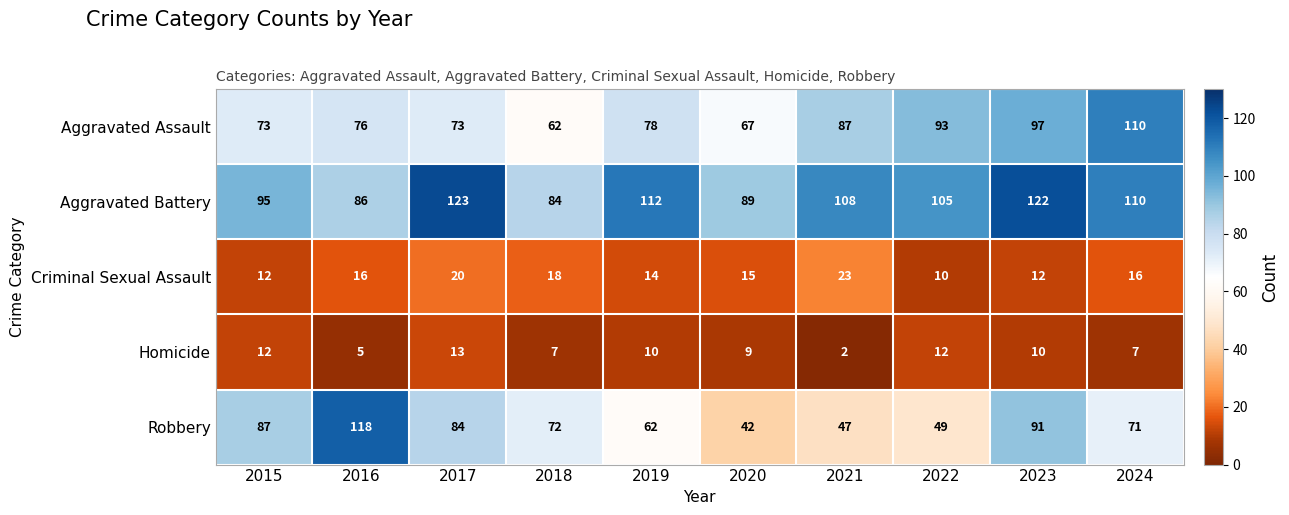

What value does the Aggravated Assault series have at 2021, to the nearest 10?

90